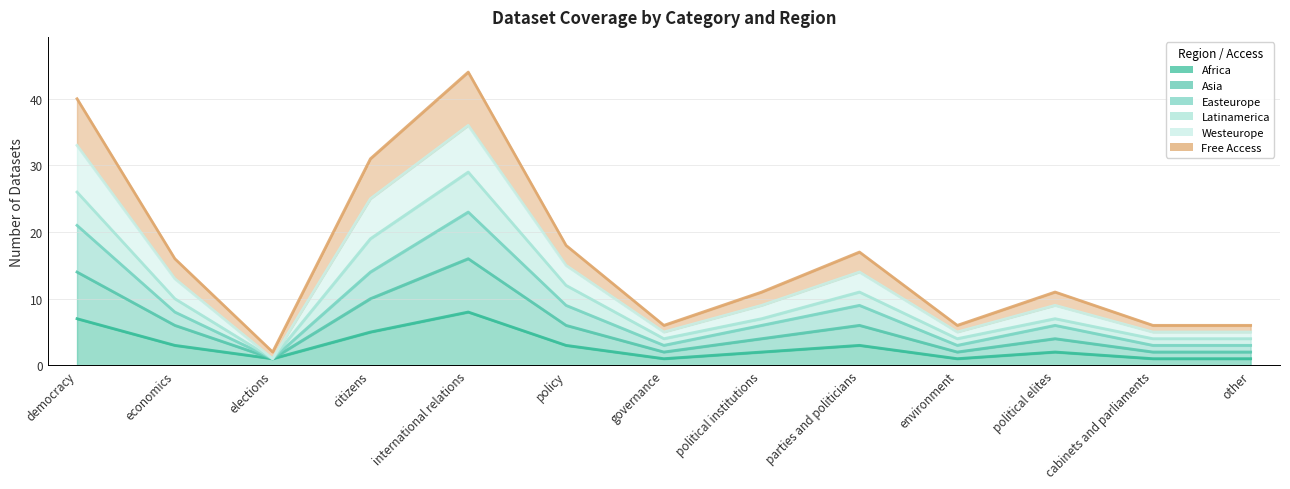

How many lines are shown in the chart?

5